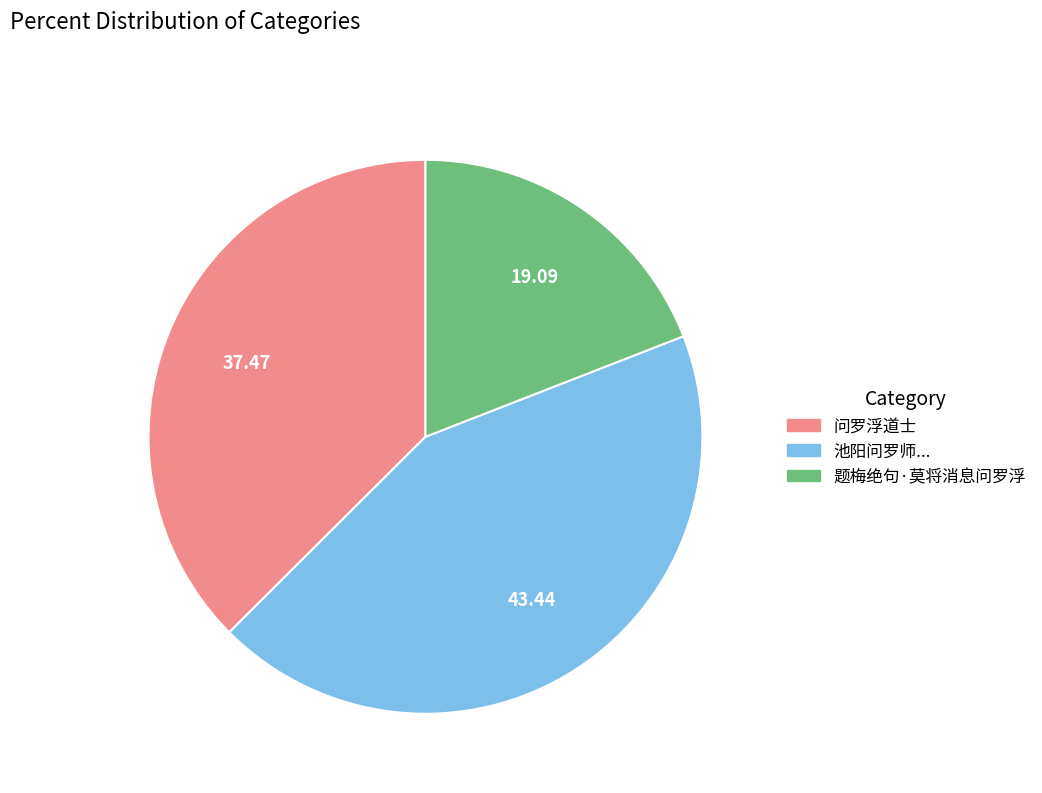

Is there a majority slice in this chart?

No